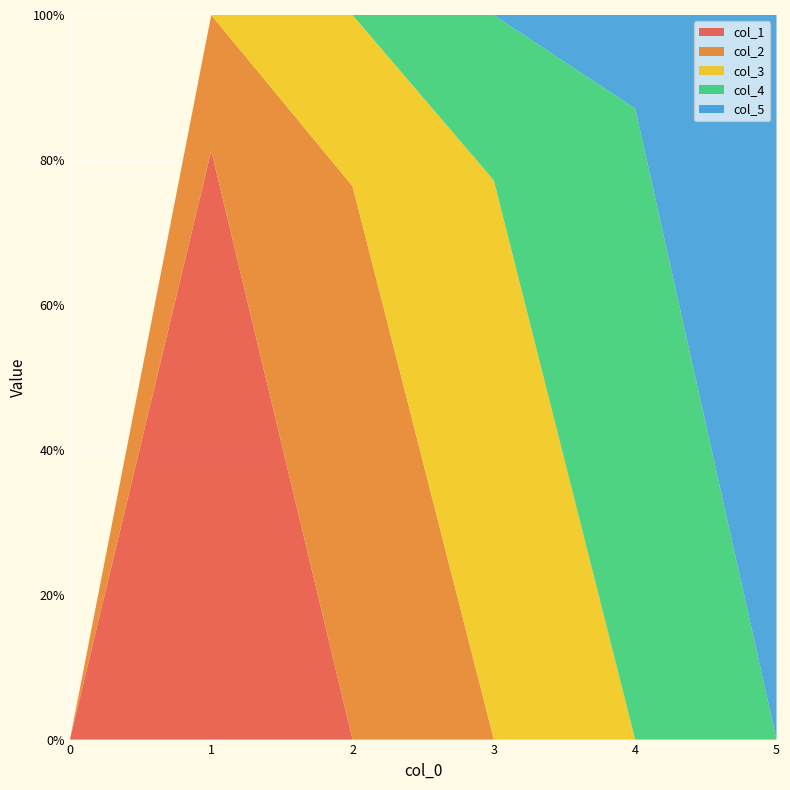

Reading left to right, list all the values displayed in this chart.

col_1: 0=0.0	1=0.8	2=0.0	3=0.0	4=0.0	5=0.0
col_2: 0=0.0	1=0.2	2=0.8	3=0.0	4=0.0	5=0.0
col_3: 0=0.0	1=0.0	2=0.2	3=0.8	4=0.0	5=0.0
col_4: 0=0.0	1=0.0	2=0.0	3=0.2	4=0.9	5=0.0
col_5: 0=0.0	1=0.0	2=0.0	3=0.0	4=0.1	5=1.0